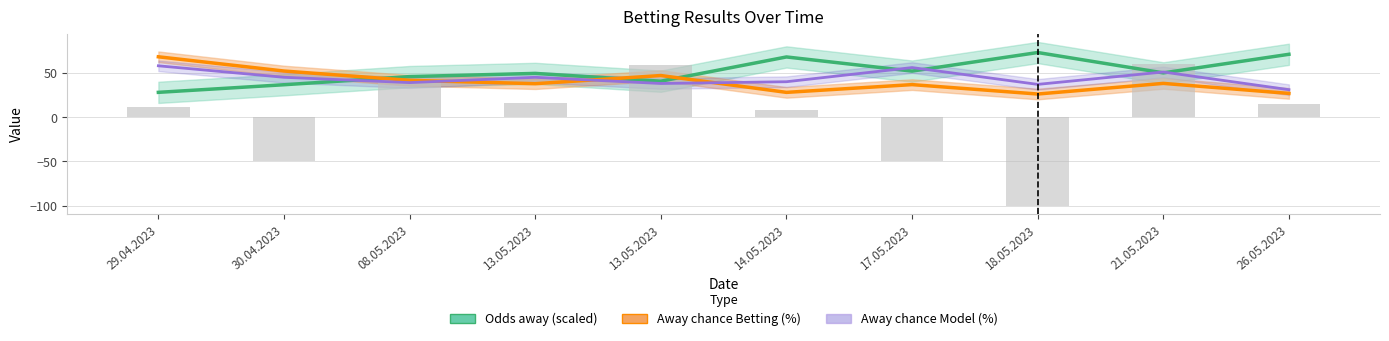

What is the sum of all Odds away (scaled) values?

514.4